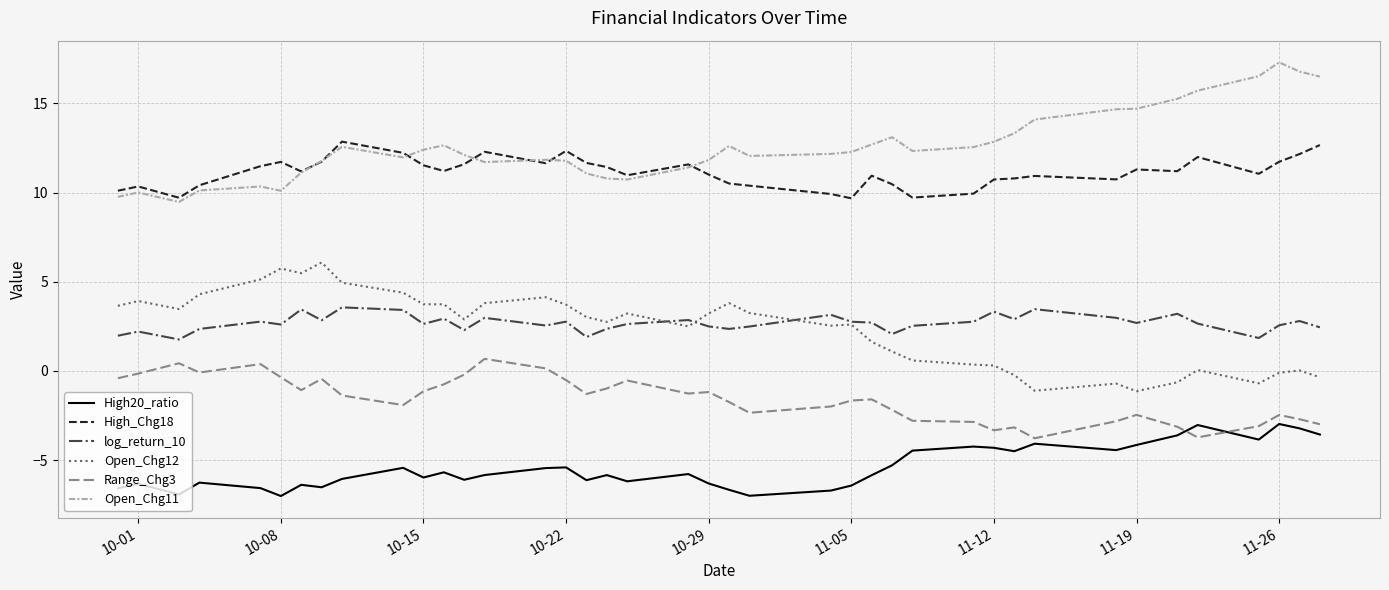

Rank the series by their maximum value, from lowest to highest.

High20_ratio, Range_Chg3, log_return_10, Open_Chg12, High_Chg18, Open_Chg11